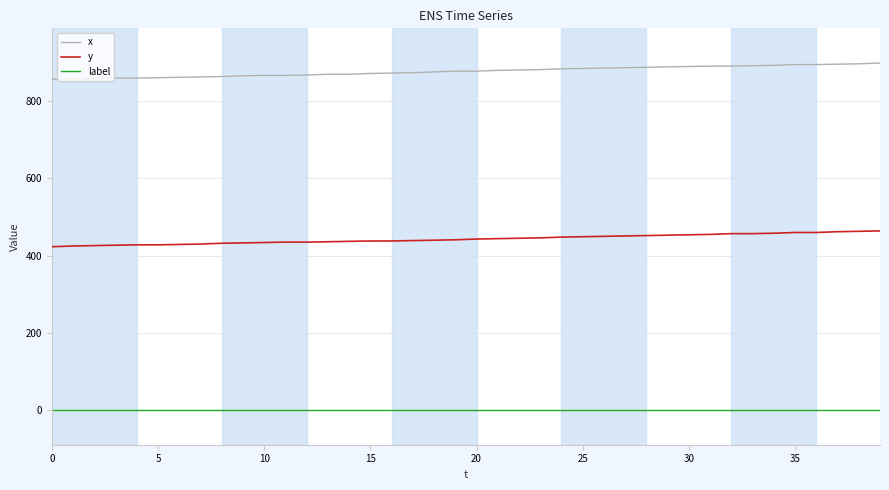

True or false: x and y intersect in this chart.

False